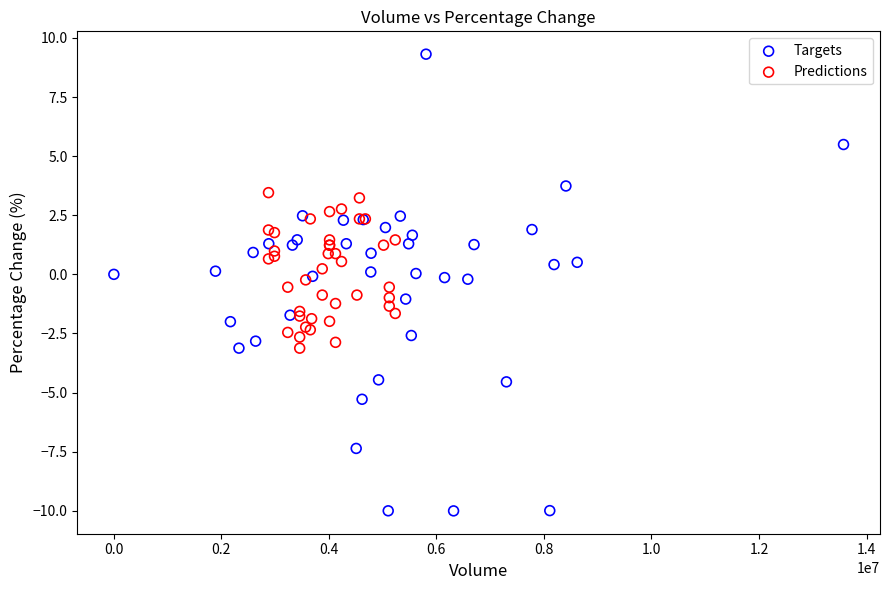

Which series contains the lowest Y value?

Targets